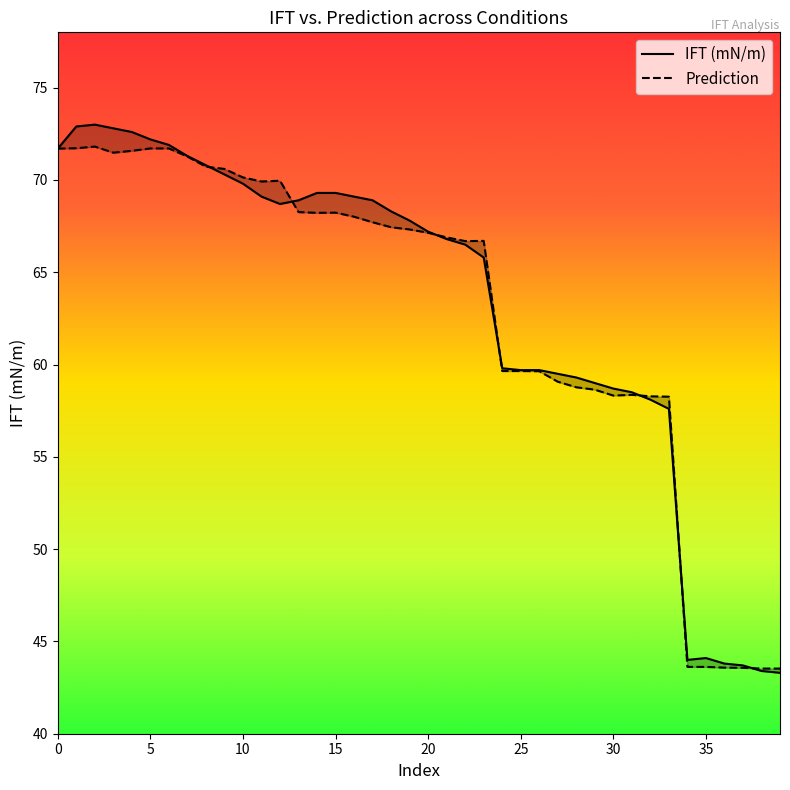

Between 35 and 11, which is larger?

11